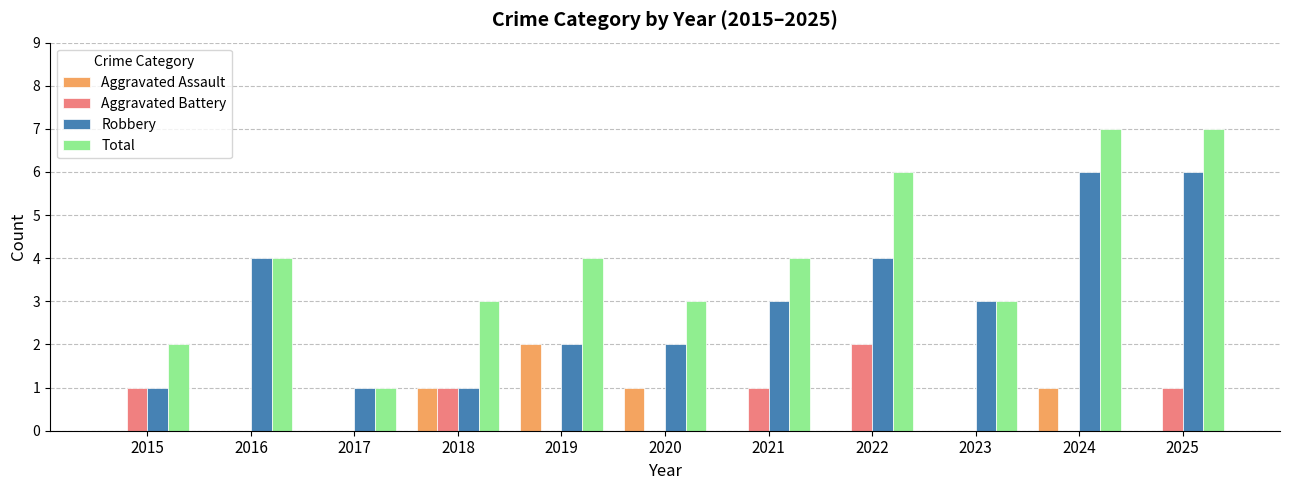

The value of Robbery at 2022 is 2. True or false?

False